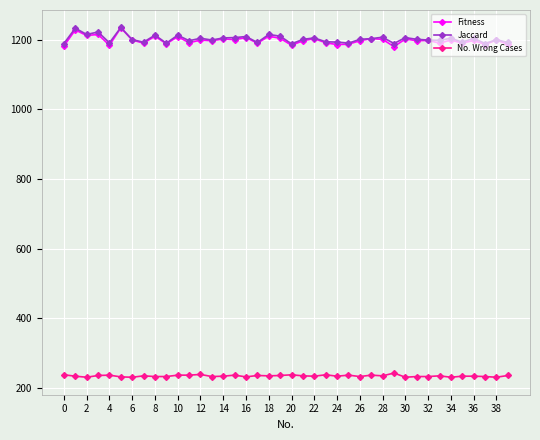

What is the greatest value displayed?

1235